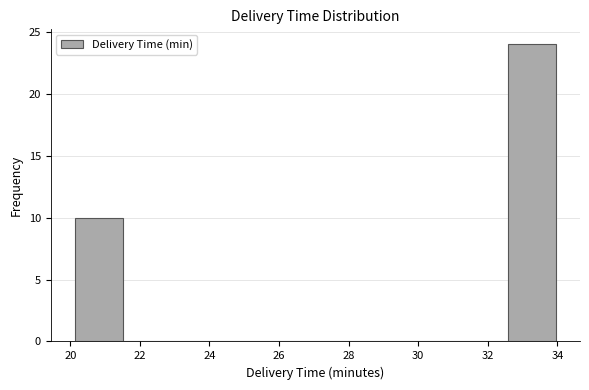

Over which range of the x-axis is the bar tallest?

32.6 to 34.0